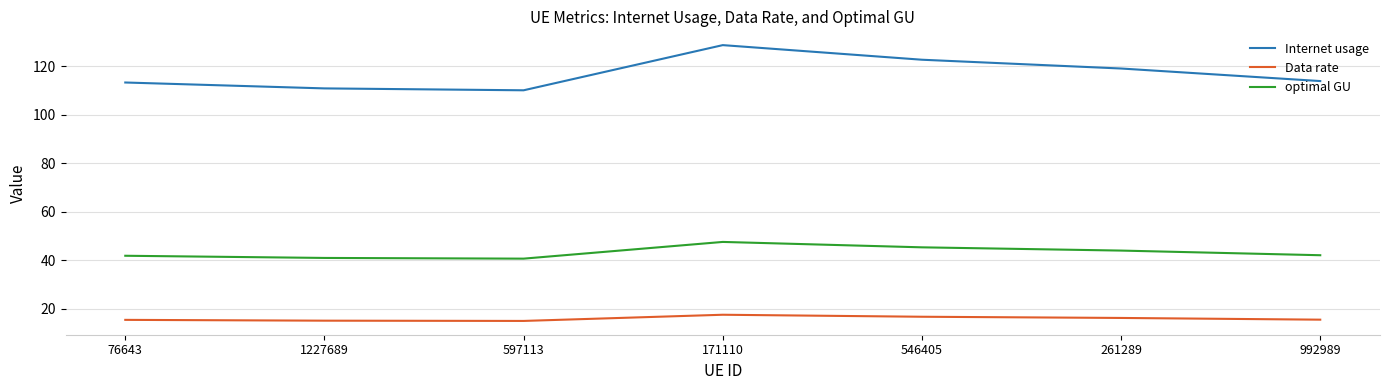

At which category is the sum across all series the highest?

171110